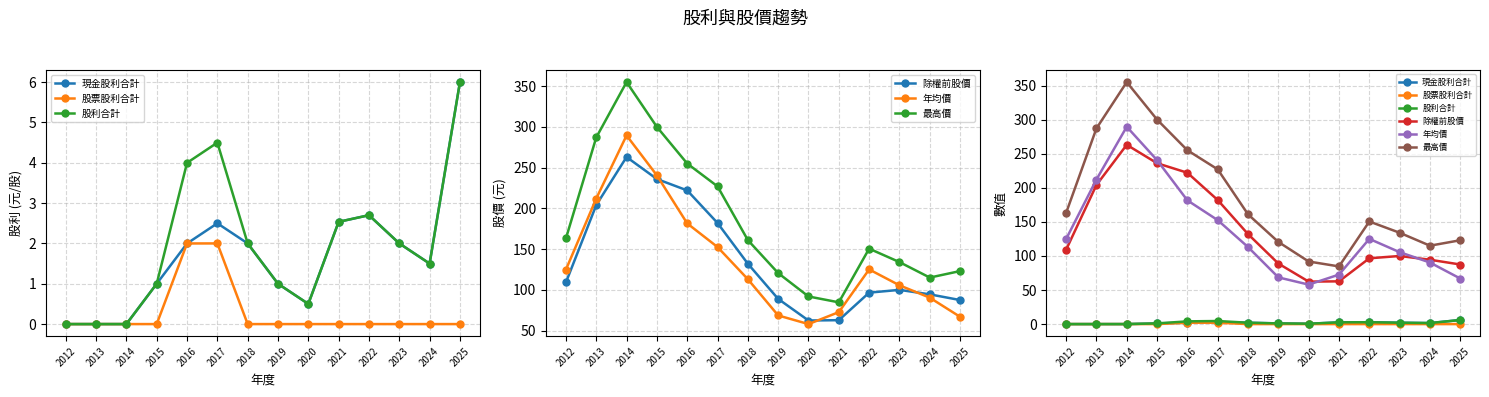

True or false: 股票股利合計 and 除權前股價 intersect in this chart.

False